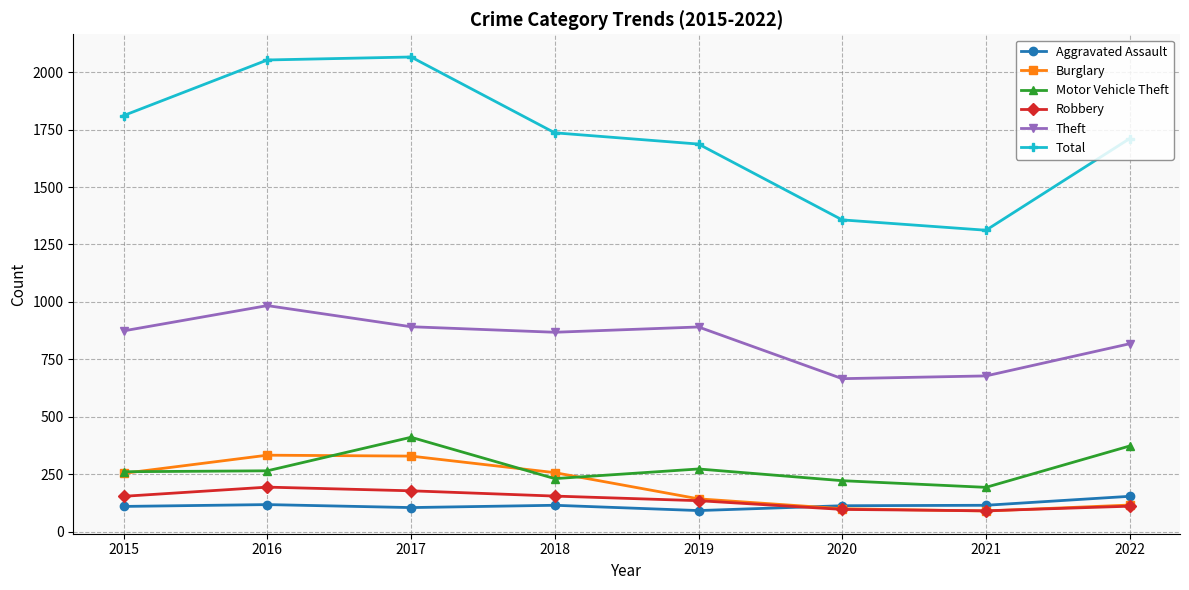

At which category does Motor Vehicle Theft reach its first local peak?

2017